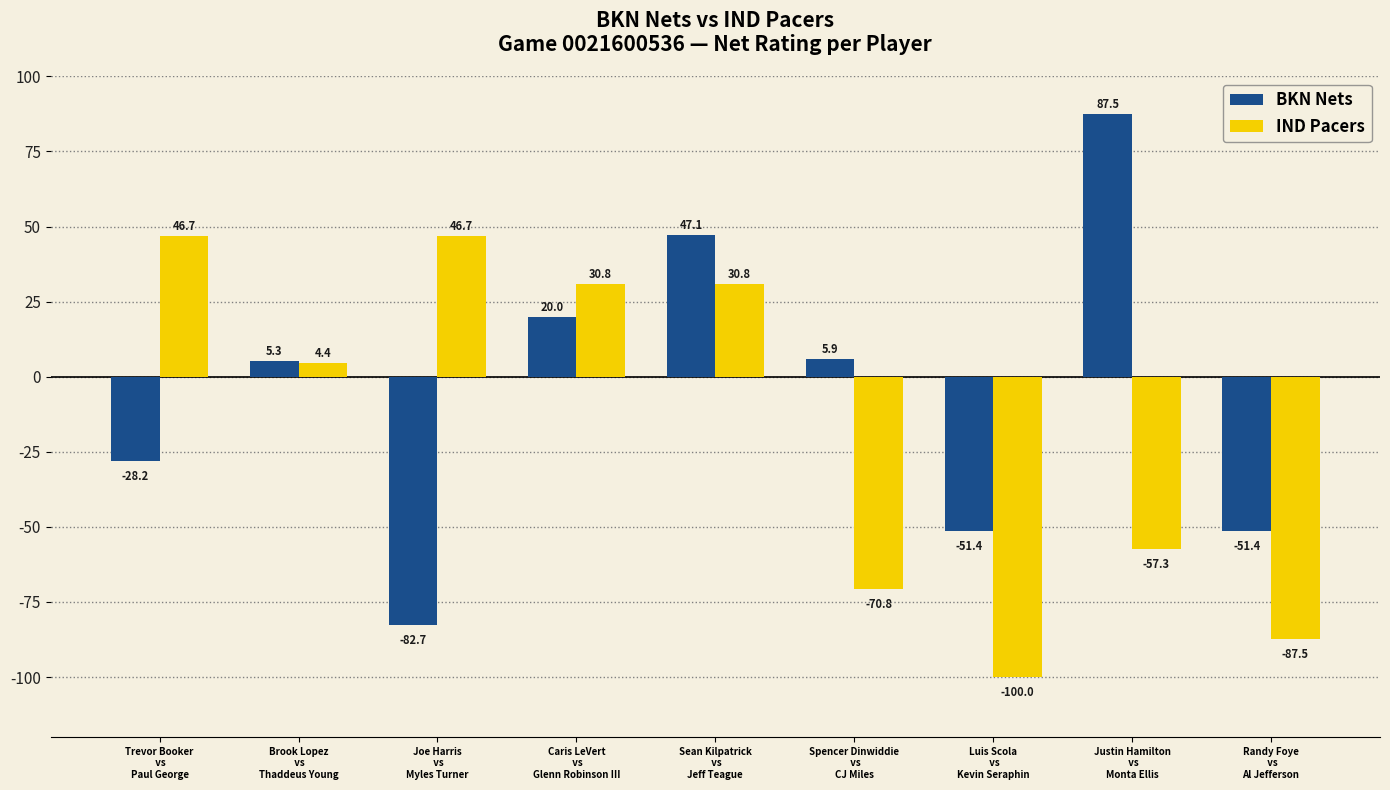

How many negative values does the IND Pacers series have?

4